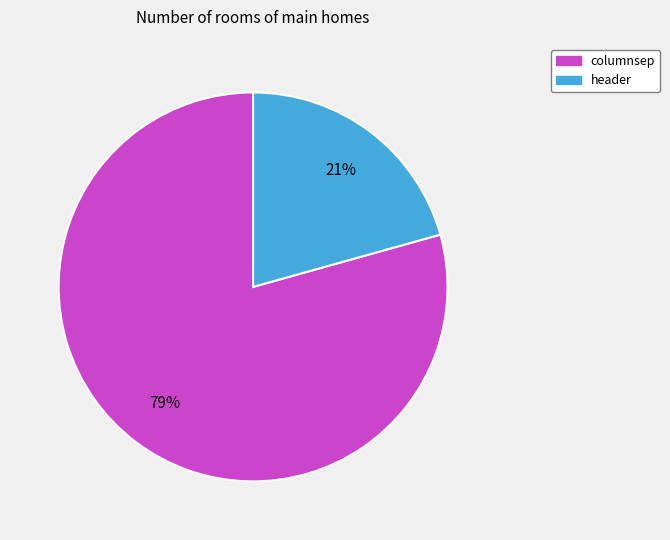

To the nearest percent, what portion does columnsep represent?

79%